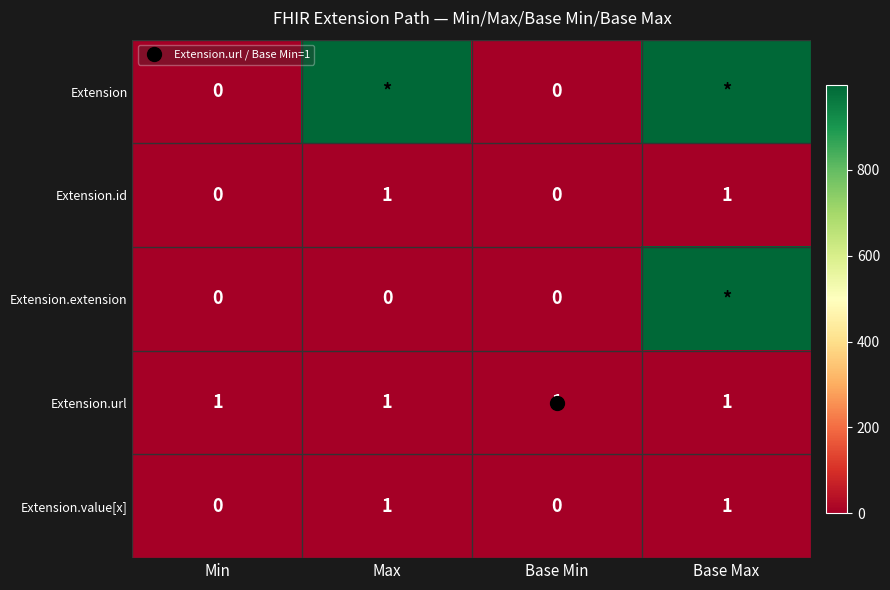

Which series changed the most between Max and Base Min?

Extension